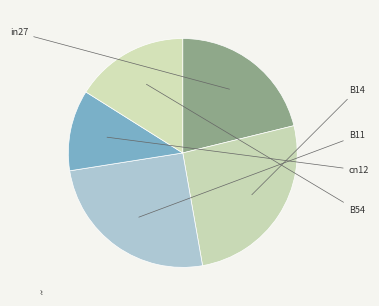

To the nearest percent, what percentage of the pie is B54?

16%